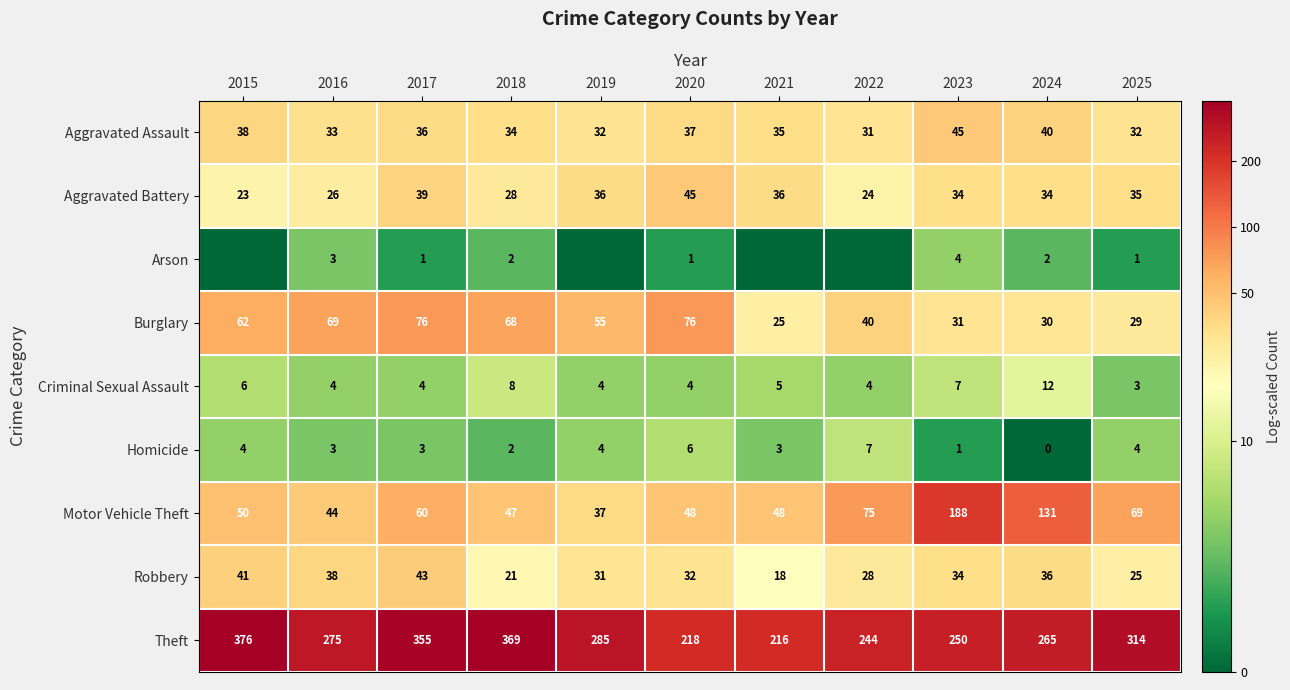

List the labels in order of Theft value, largest first.

2015, 2018, 2017, 2025, 2019, 2016, 2024, 2023, 2022, 2020, 2021